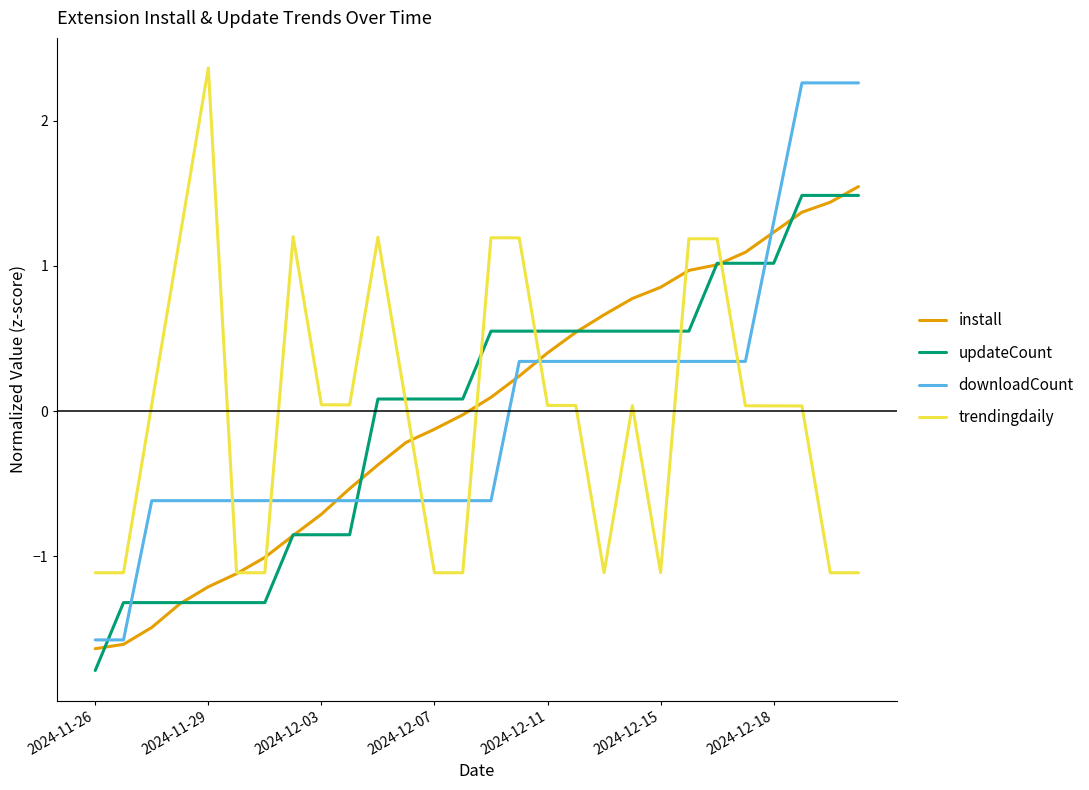

What is the maximum value for downloadCount?

2.3